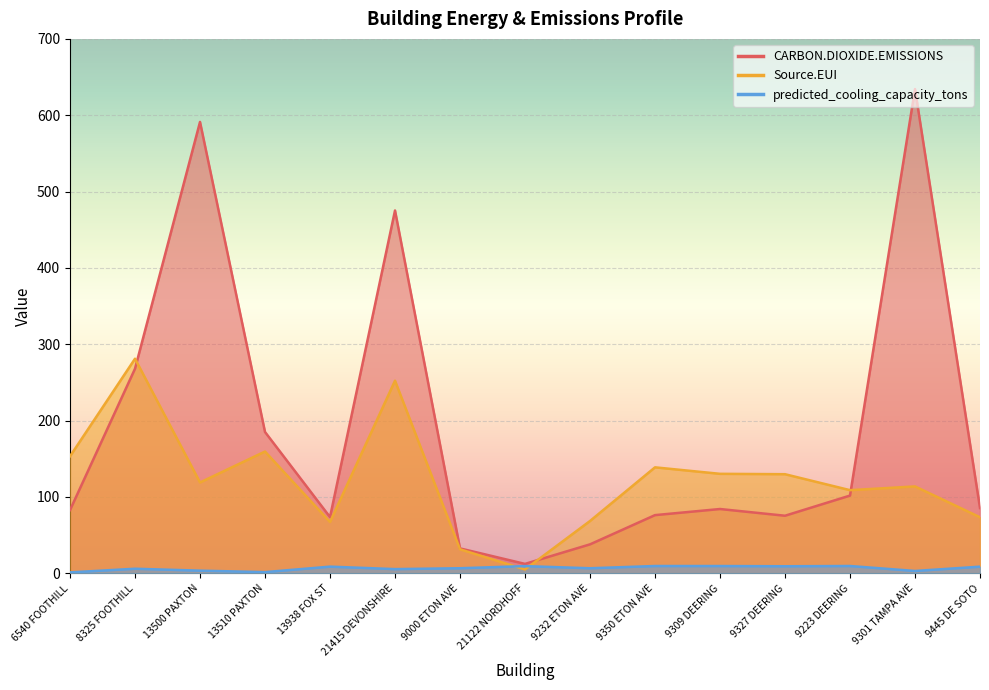

Read the Source.EUI value at 9000 ETON AVE.

31.3